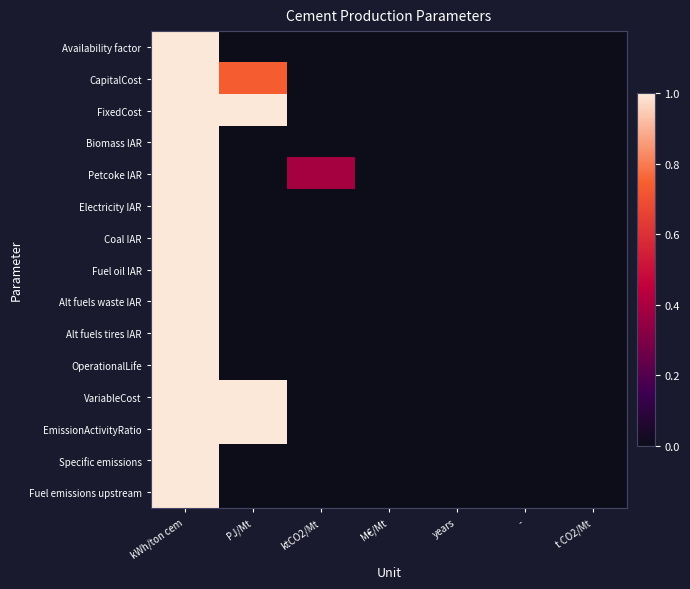

Count the number of data series in this chart.

15